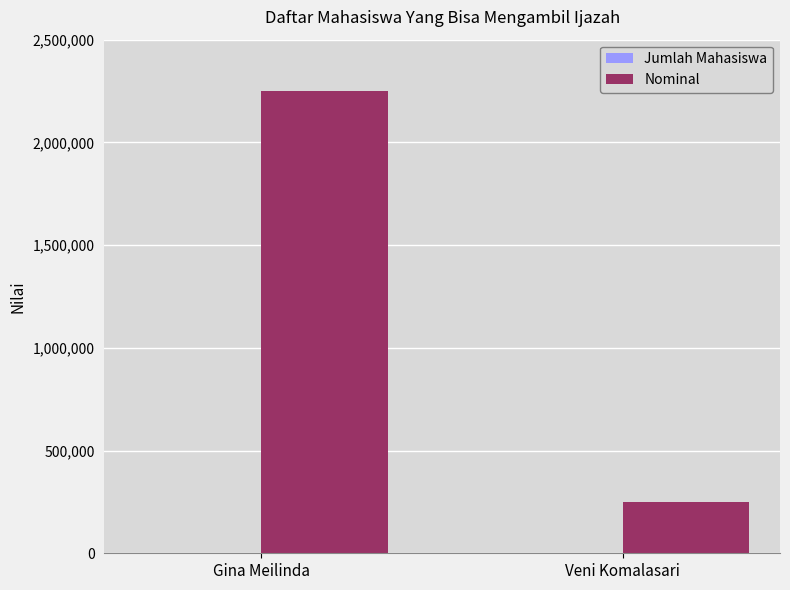

True or false: Nominal has a value of 250000 at Veni Komalasari.

True